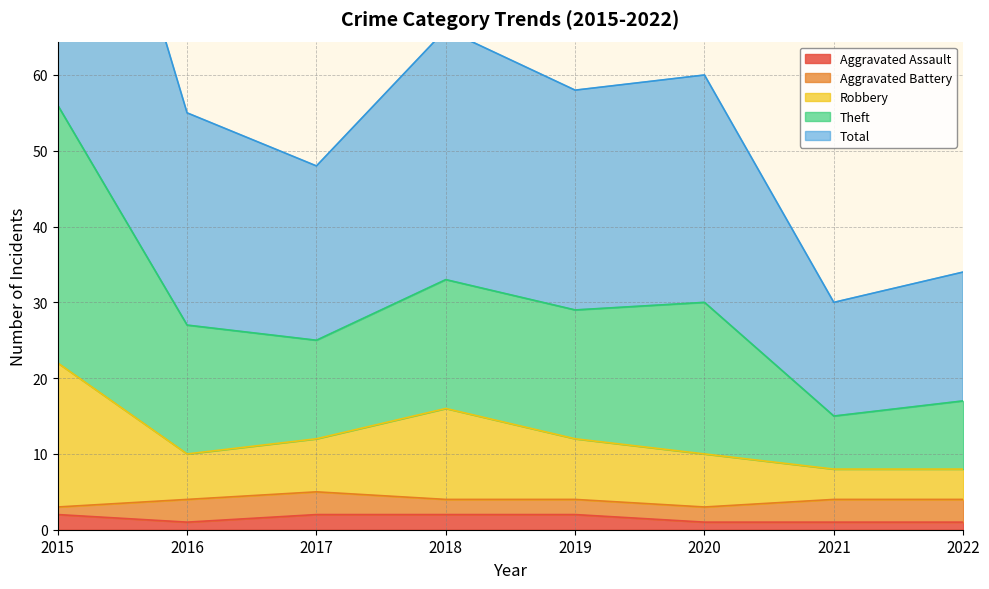

What is the spread (max minus min) of values at 2017?

46